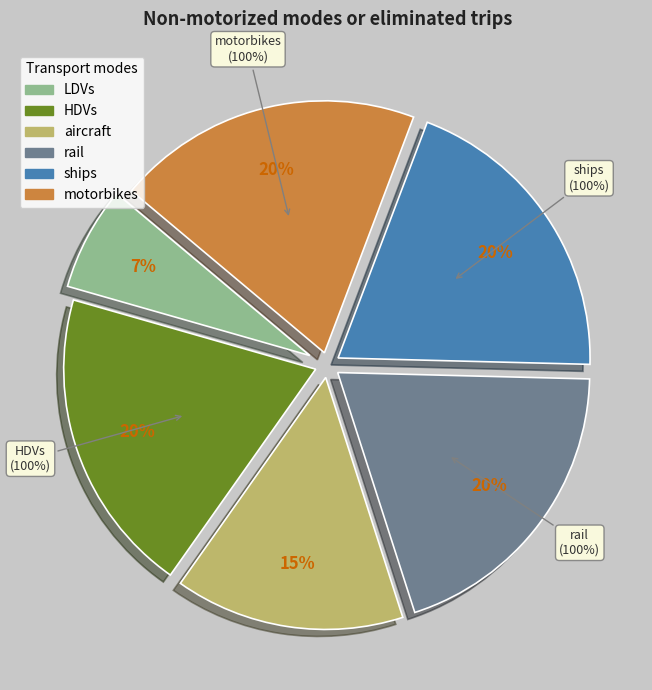

Count the number of slices in the pie.

6